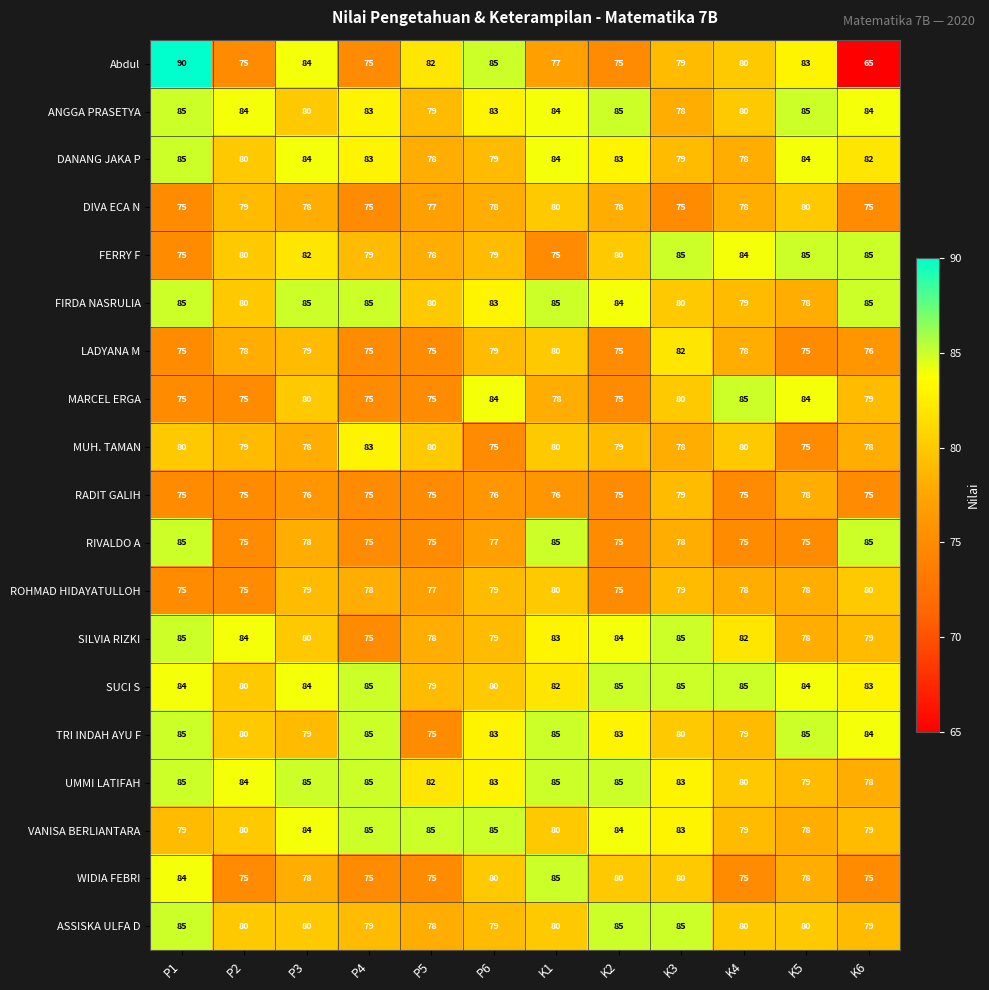

What is the spread (max minus min) of values at P5?

10